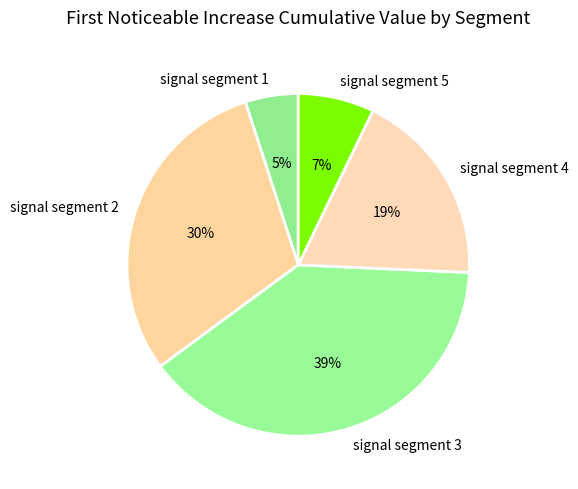

Which category has the smallest portion of the pie?

signal segment 1